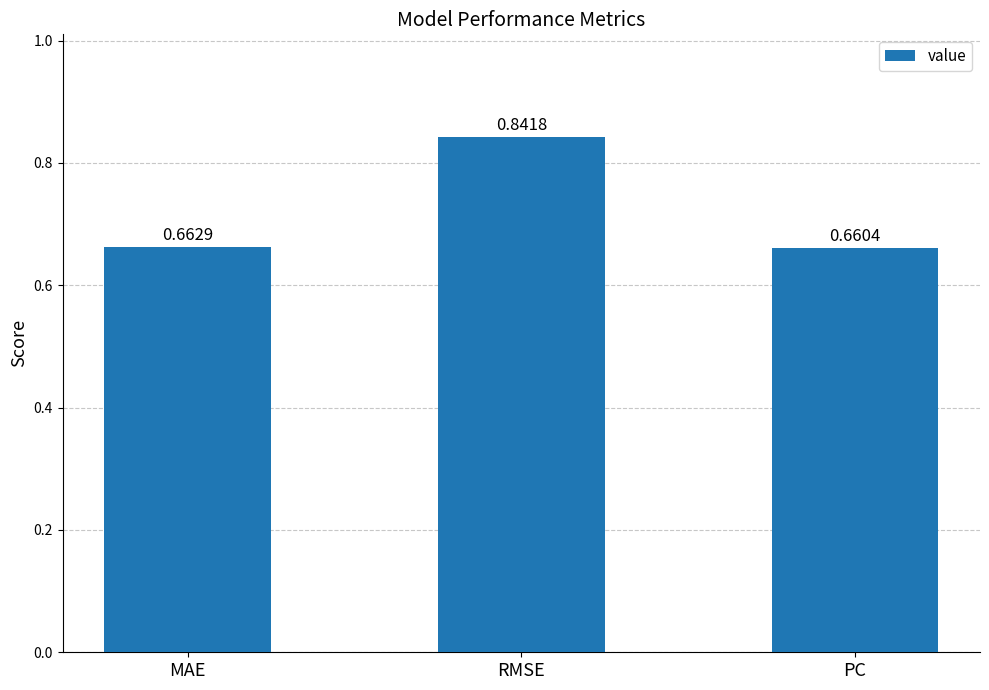

Which label corresponds to the largest value in the chart?

RMSE